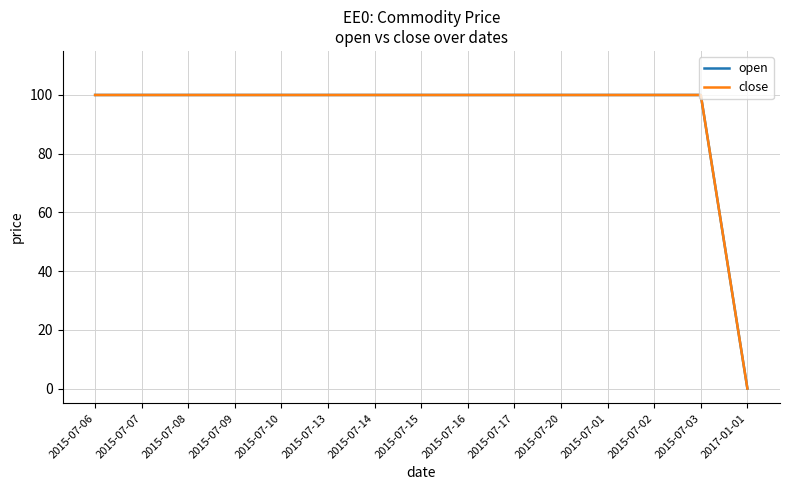

At how many categories does at least one series exceed 36?

14